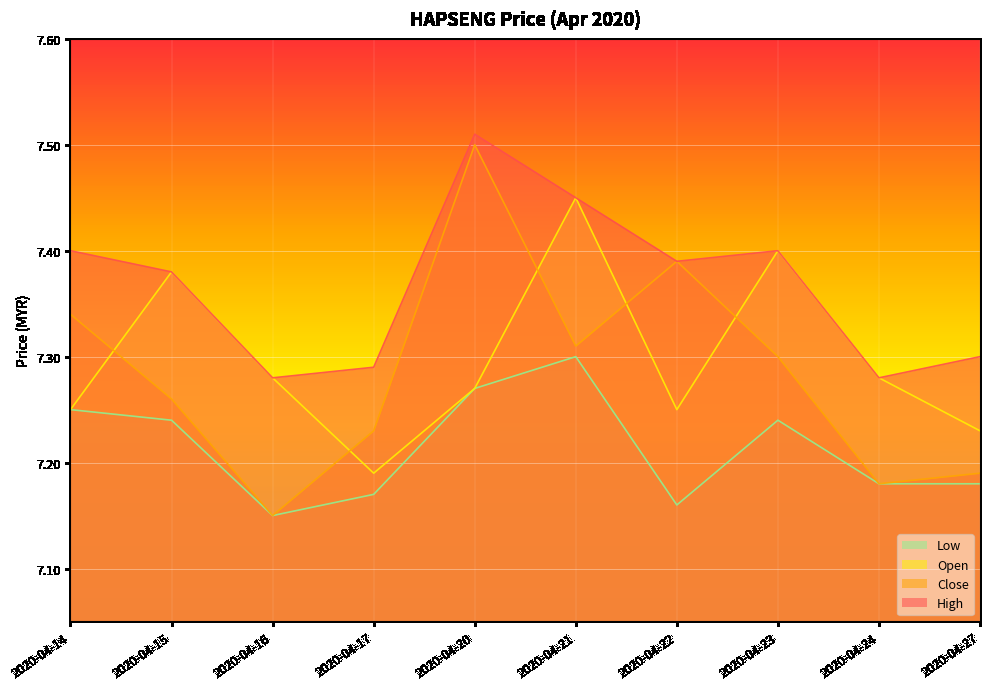

What is the difference between the maximum and second lowest values in the low series?

0.1